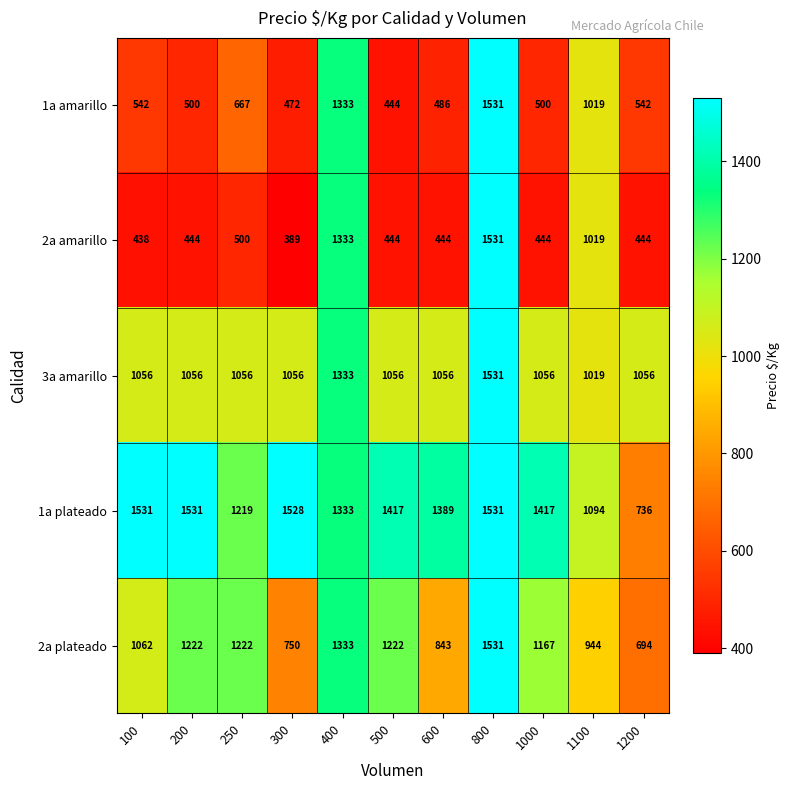

What is the sum of the 2a amarillo values at 600 and 200?

888